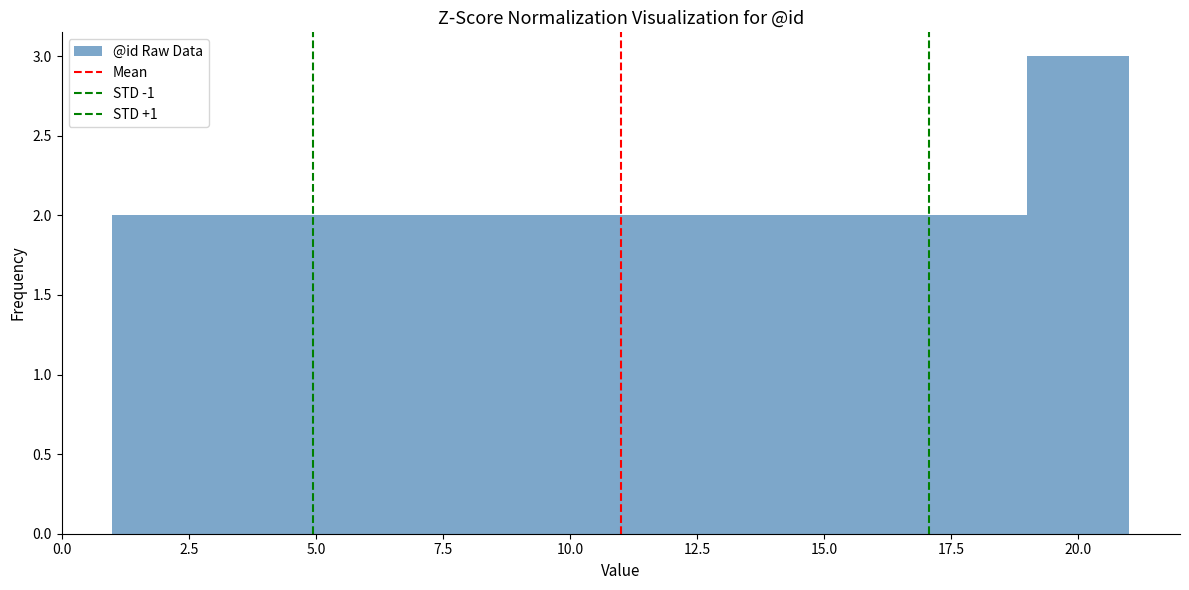

Reading left to right, transcribe this chart: for each bar, give the range it covers on the x-axis and its height. The values are not printed on the chart, so give them approximately, as read against the axis.

1 to 3: 2
3 to 5: 2
5 to 7: 2
7 to 9: 2
9 to 11: 2
11 to 13: 2
13 to 15: 2
15 to 17: 2
17 to 19: 2
19 to 21: 3